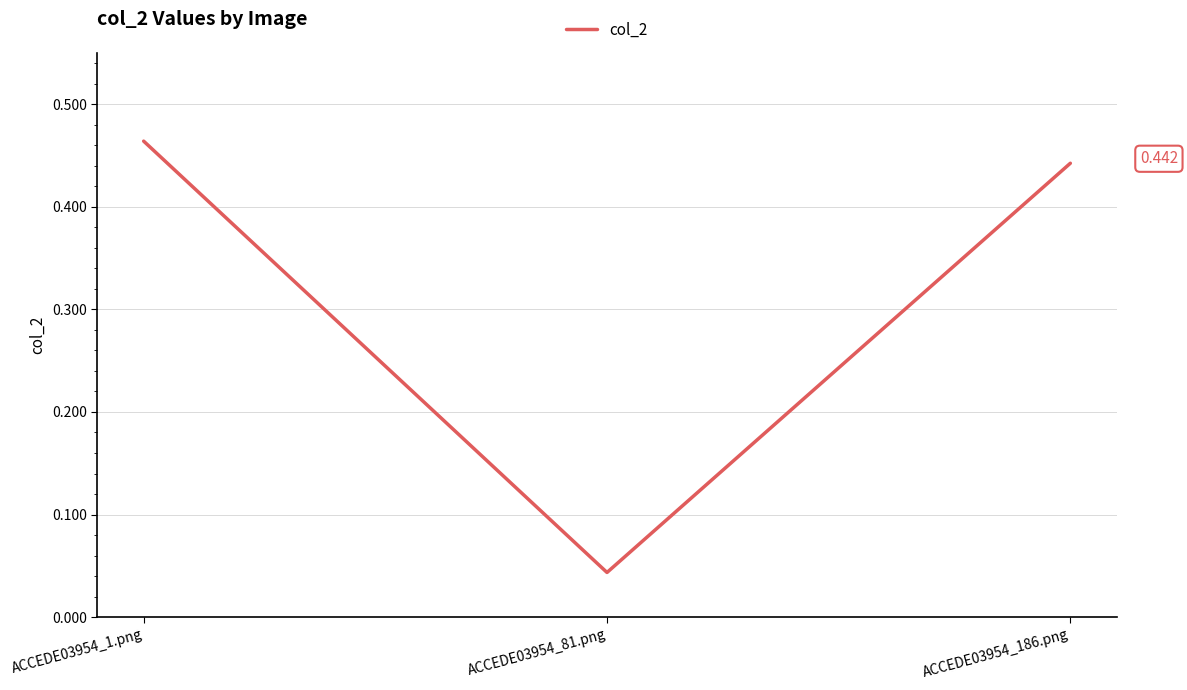

True or false: the data shows 0.3 at ACCEDE03954_186.png.

False